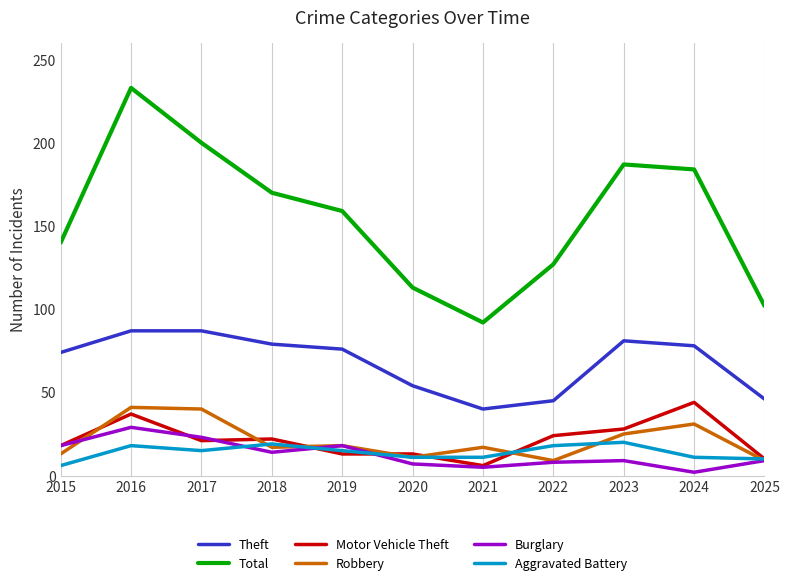

What is the lowest value of the Motor Vehicle Theft series?

6